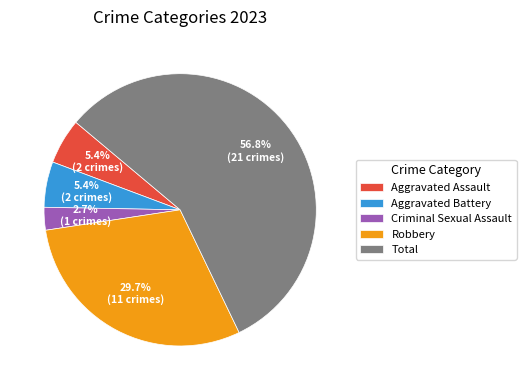

Between Criminal Sexual Assault and Aggravated Assault, which is larger?

Aggravated Assault